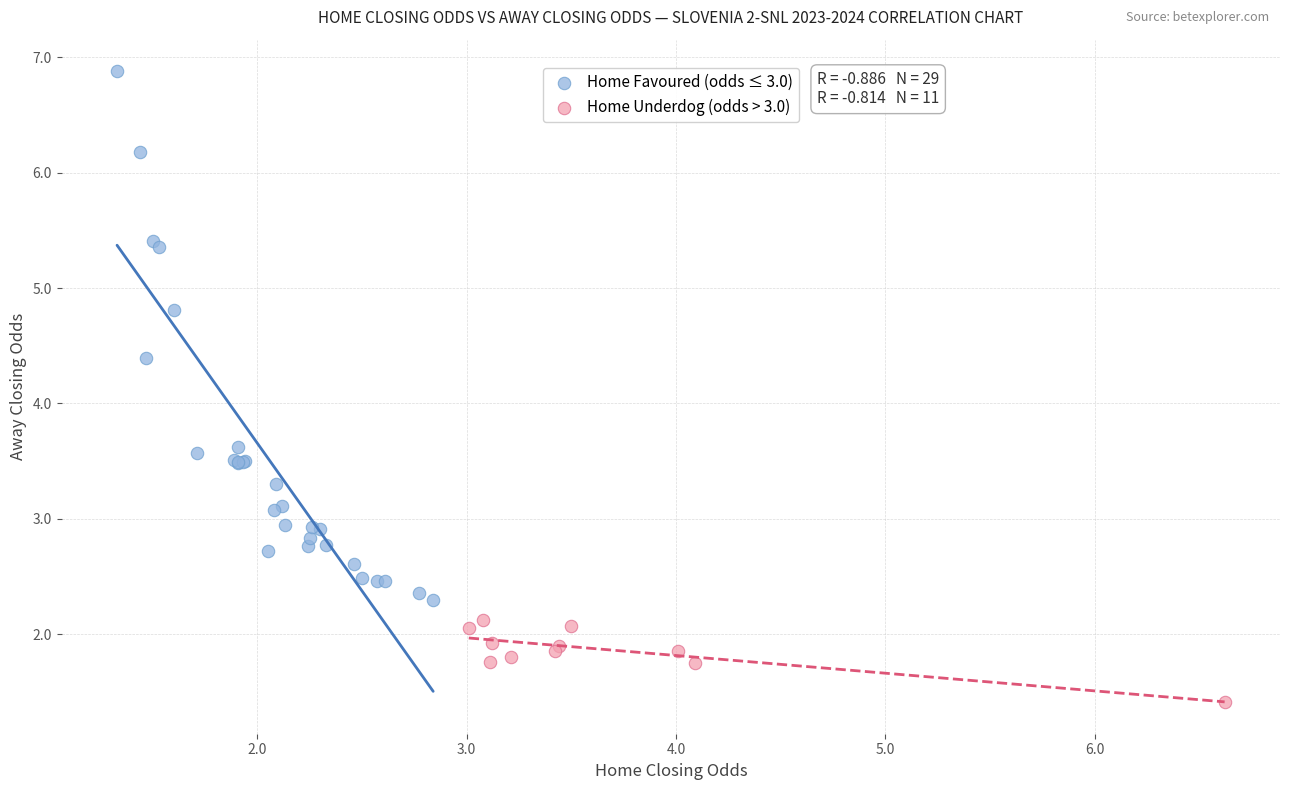

Which series reaches the maximum Y coordinate?

Home Favoured (odds ≤ 3.0)